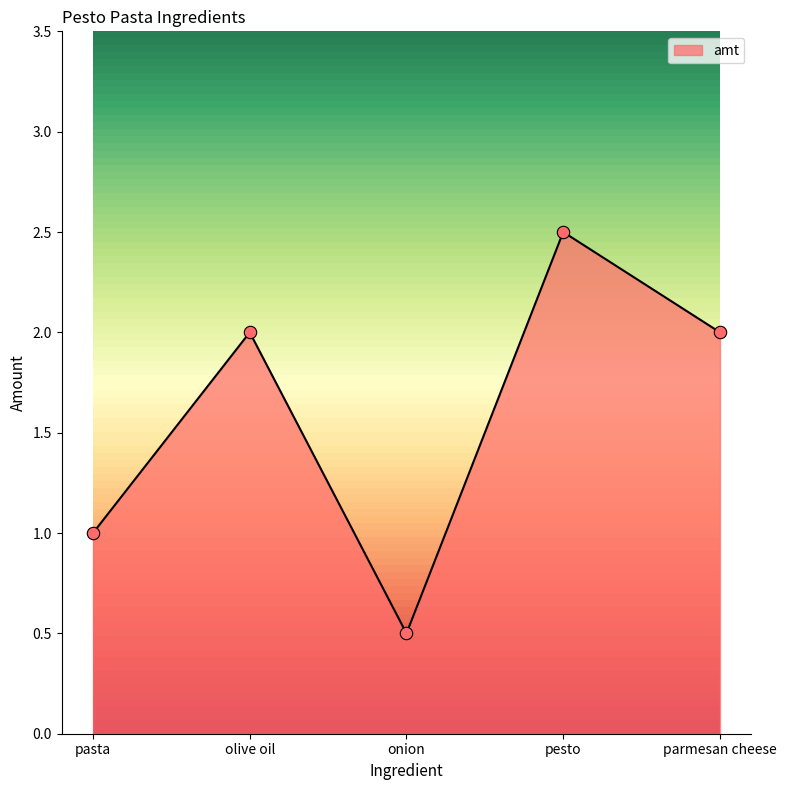

What is the change in value from pasta to olive oil?

+1.0